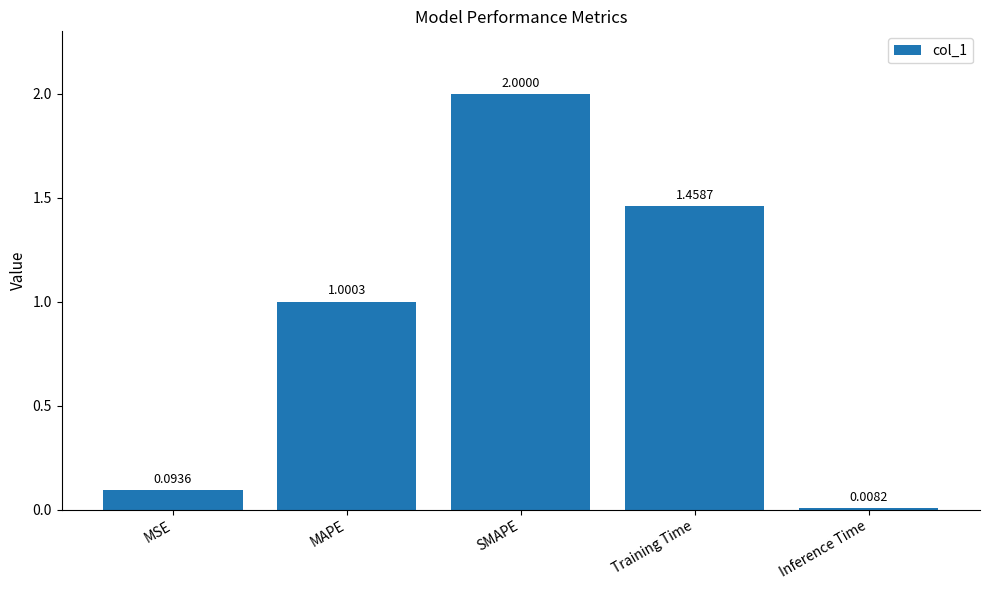

Which category has the highest value across all series?

SMAPE